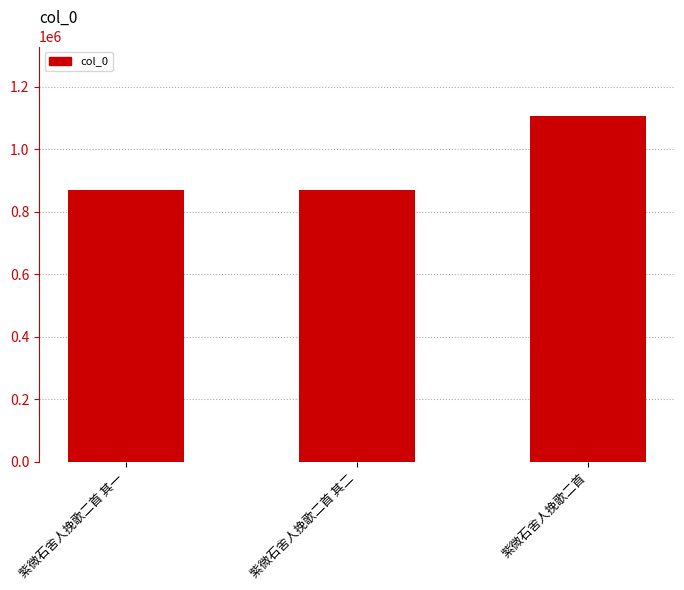

Is it true that the value at 紫微石舍人挽歌二首 is 1107753?

True